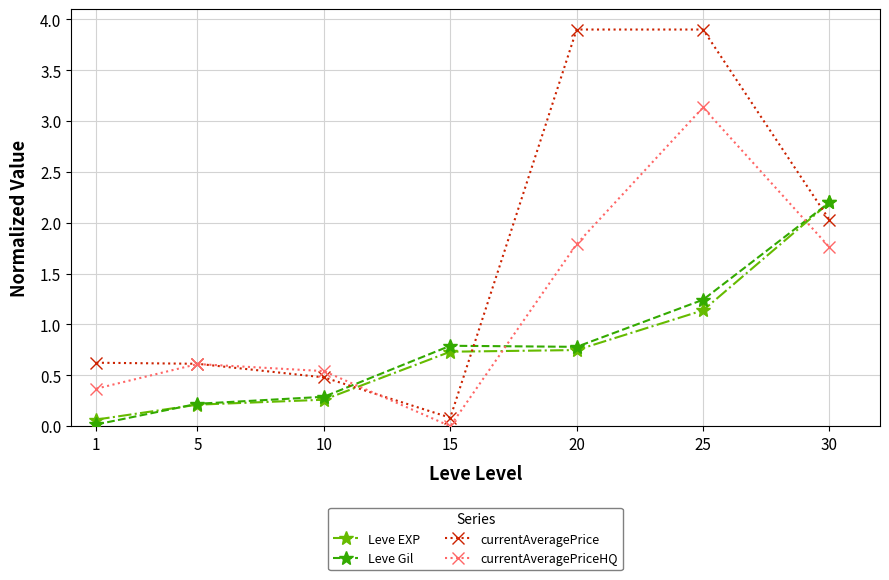

What is the maximum value shown in the chart?

3.9